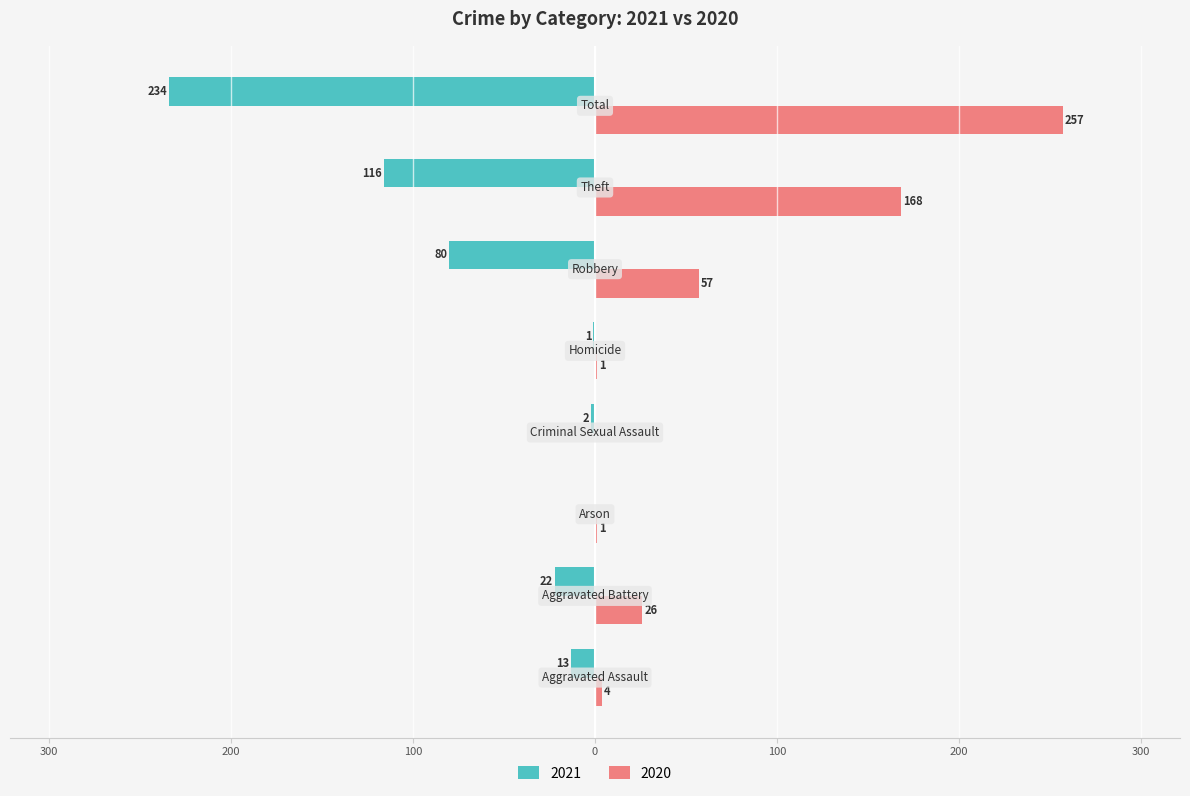

What is the maximum value shown in the chart?

257